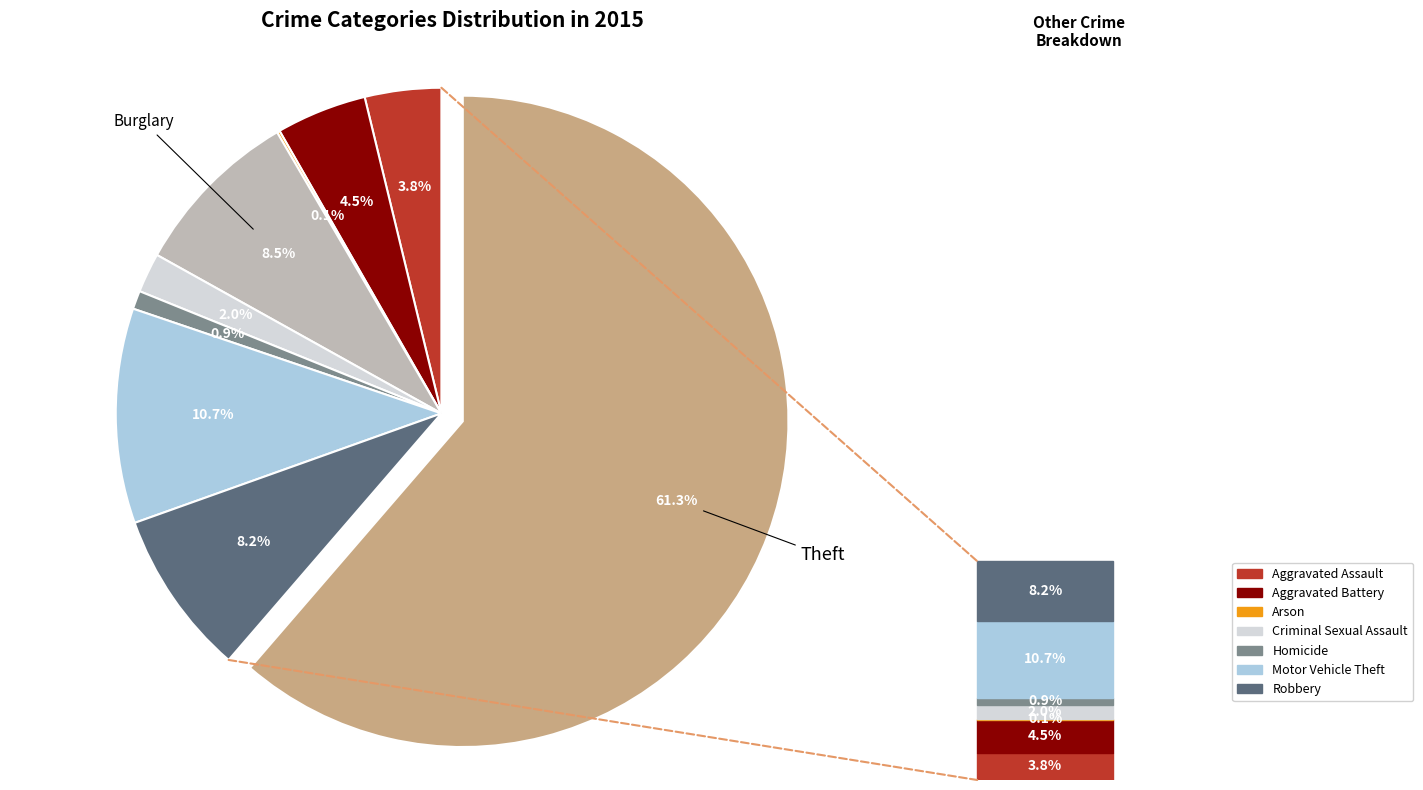

Does any single category account for the majority?

Yes